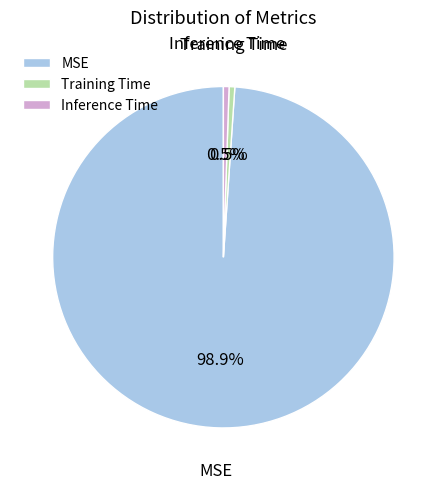

Combined, do MSE and Inference Time account for over 50%?

Yes